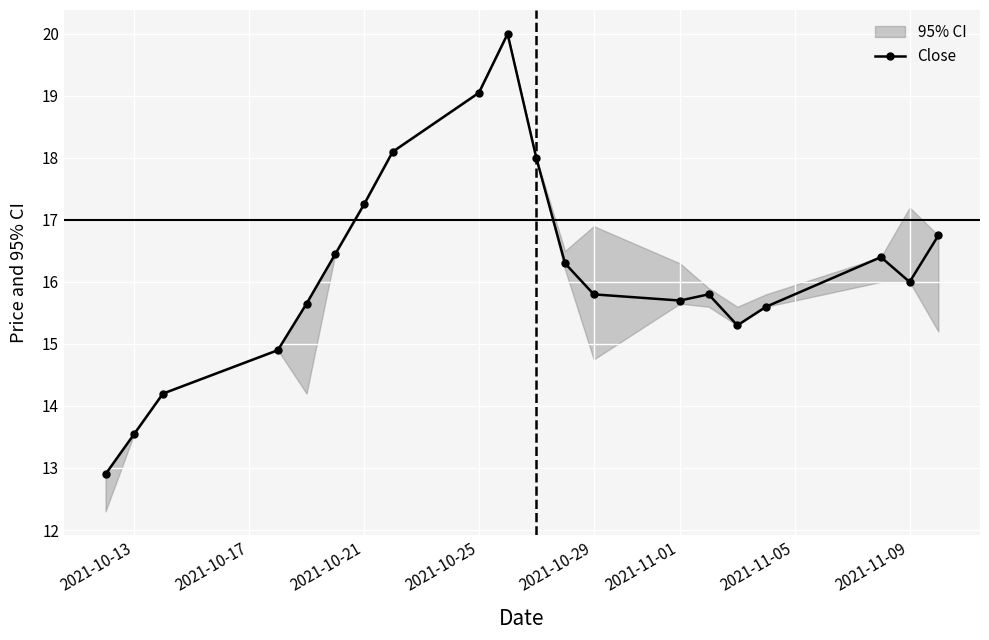

True or false: Close has a value of 17.2 at 2021-10-21.

True